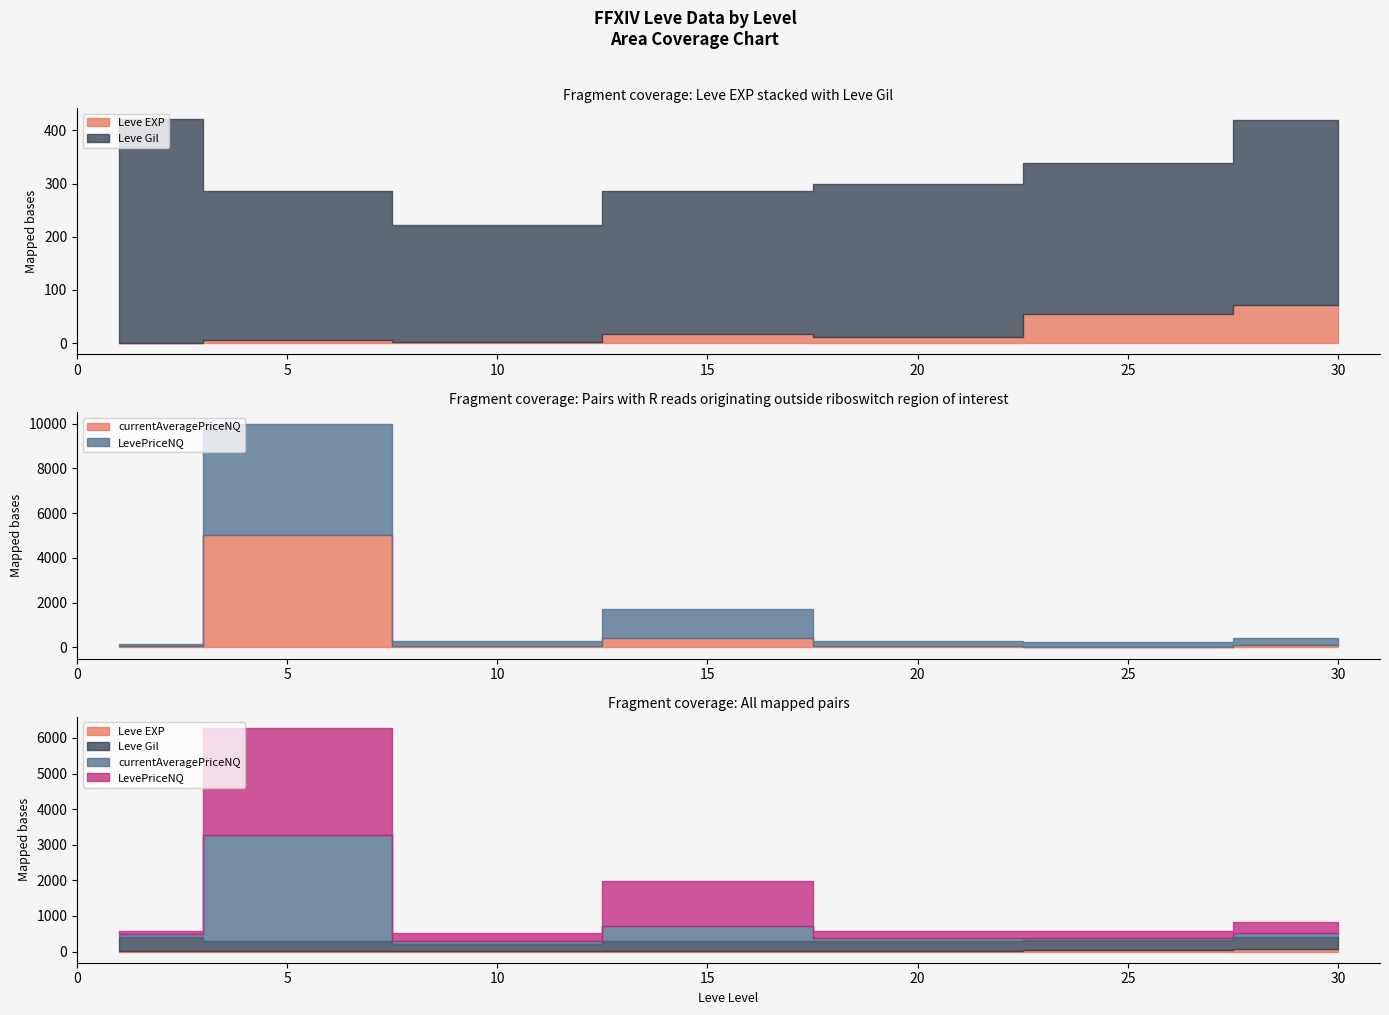

What is the difference between the Leve EXP values at 5 and 10?

3.0